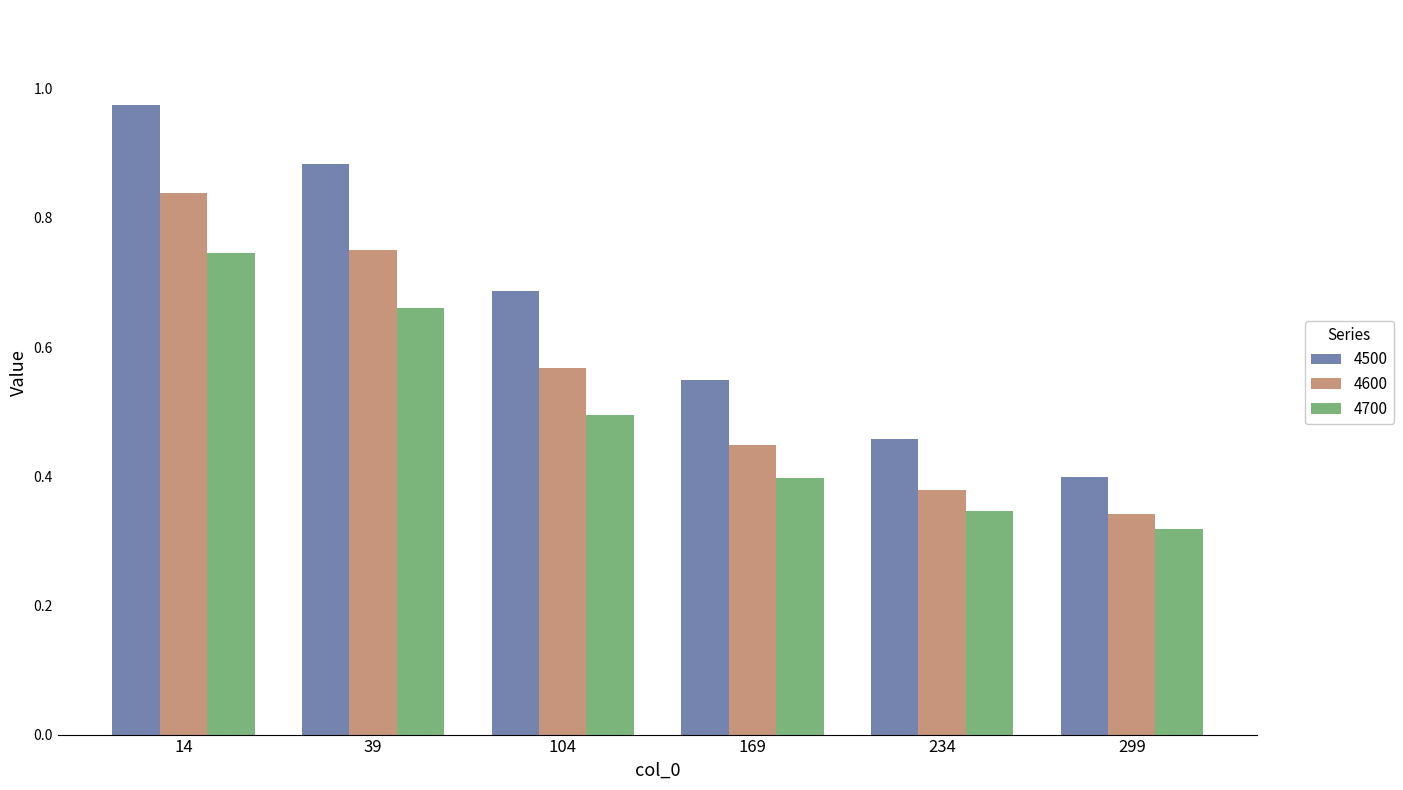

Which series has the largest total across all categories?

4500